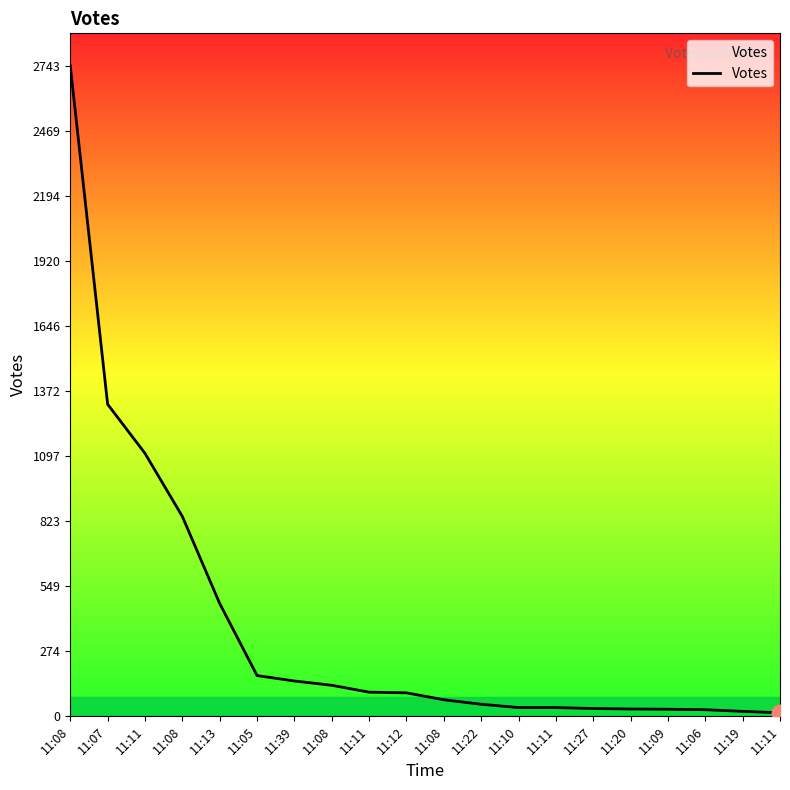

How many lines are shown in the chart?

1